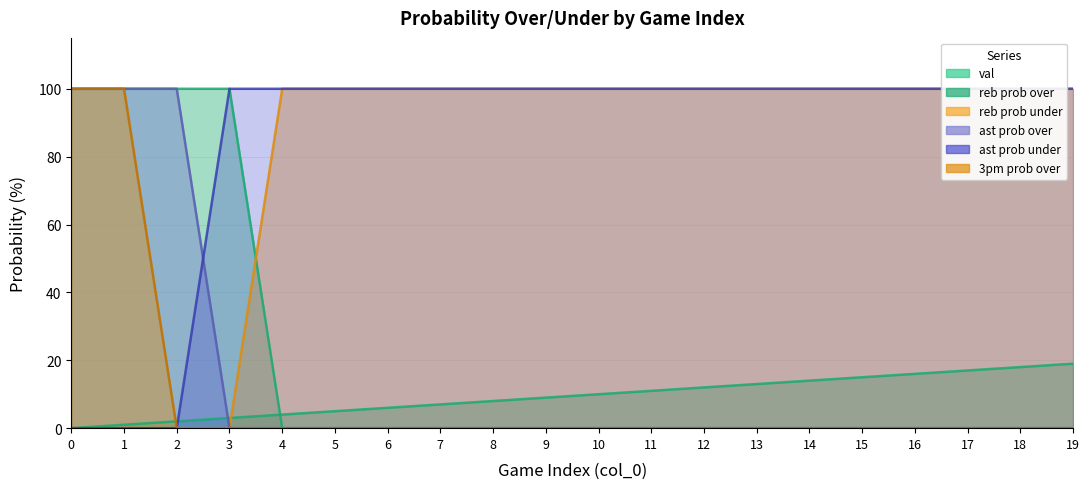

Rank the series at 8 from lowest to highest value.

reb prob over, ast prob over, 3pm prob over, val, reb prob under, ast prob under